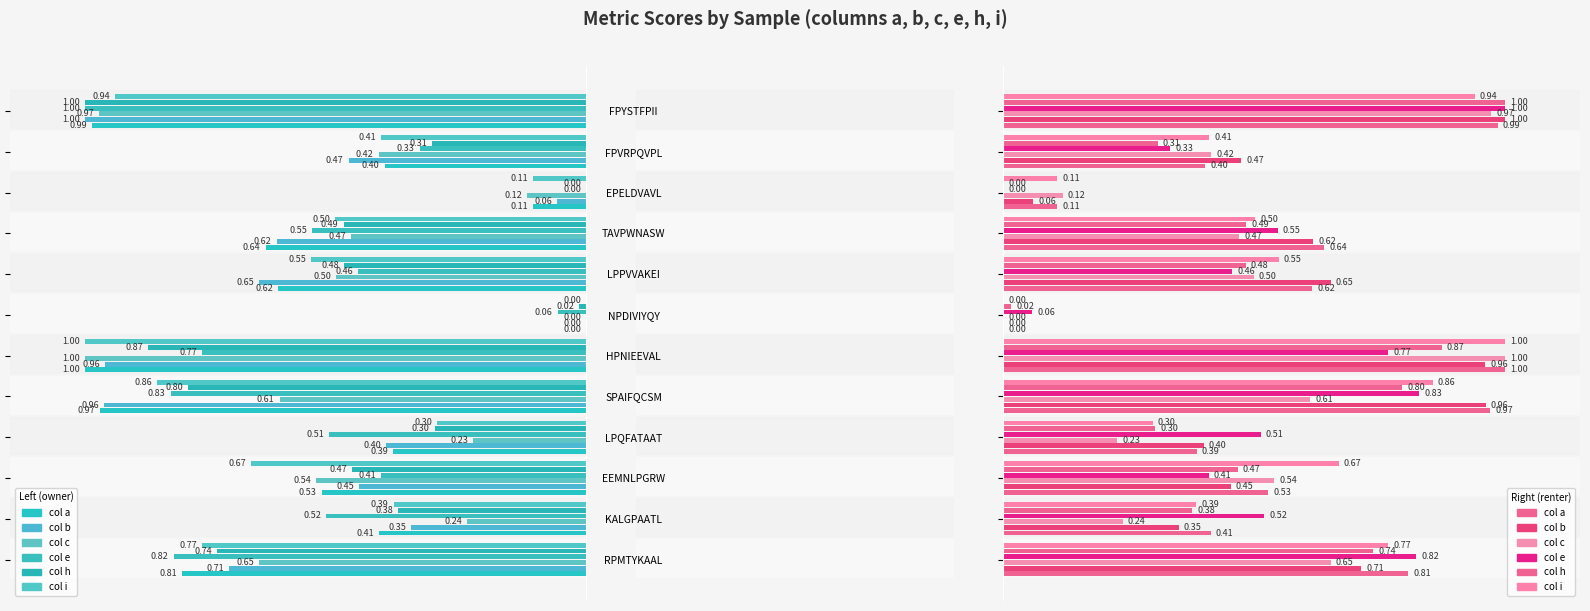

What is the maximum value for h?

1.0